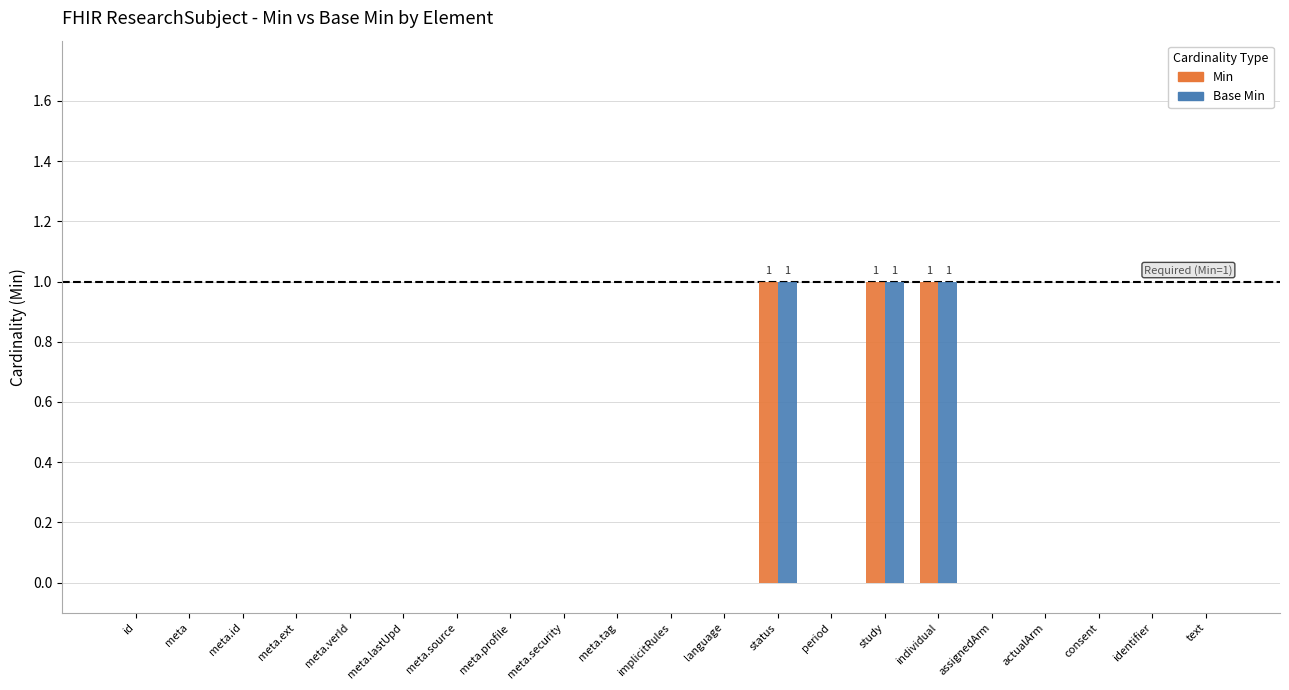

Reading left to right, what are all the values shown in this chart?

Min: 0	0	0	0	0	0	0	0	0	0	0	0	1	0	1	1	0	0	0	0	0
Base Min: 0	0	0	0	0	0	0	0	0	0	0	0	1	0	1	1	0	0	0	0	0